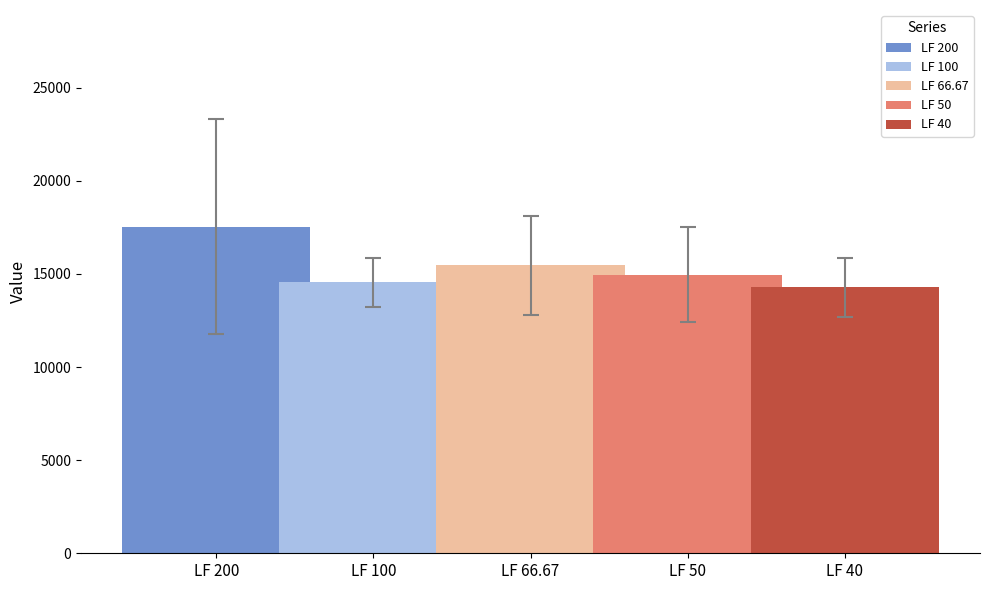

Which series has the widest spread of values?

LF 200